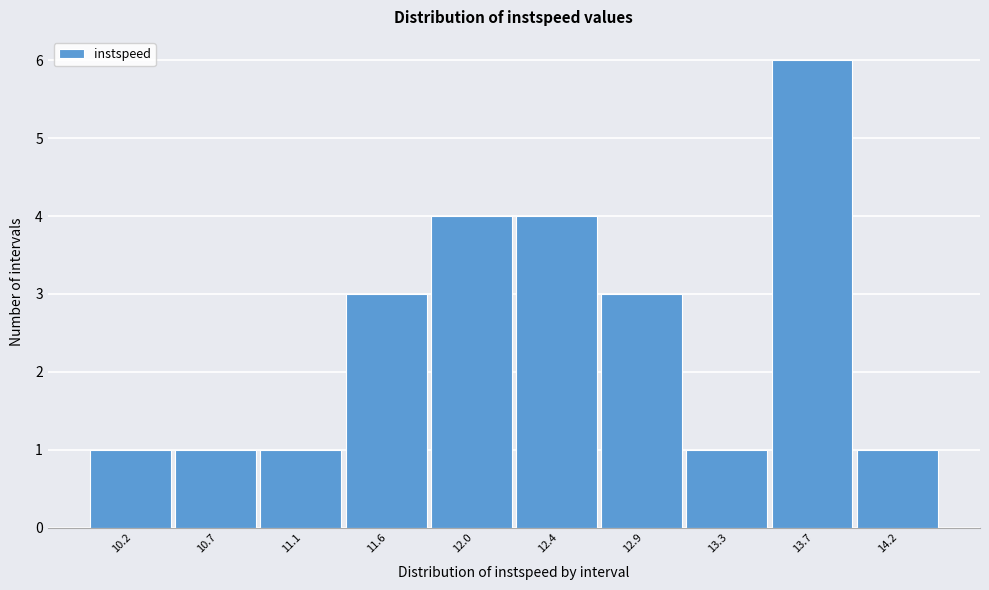

Reading left to right, list all the values displayed in this chart.

10.2=1	10.7=1	11.1=1	11.6=3	12.0=4	12.4=4	12.9=3	13.3=1	13.7=6	14.2=1